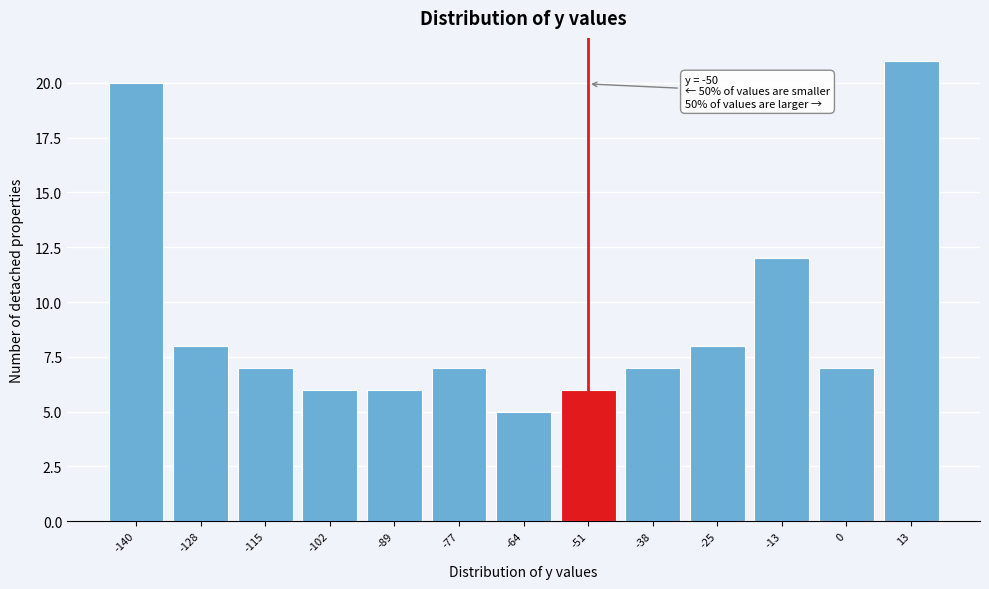

Reading left to right, extract all data points from this chart.

20	8	7	6	6	7	5	6	7	8	12	7	21